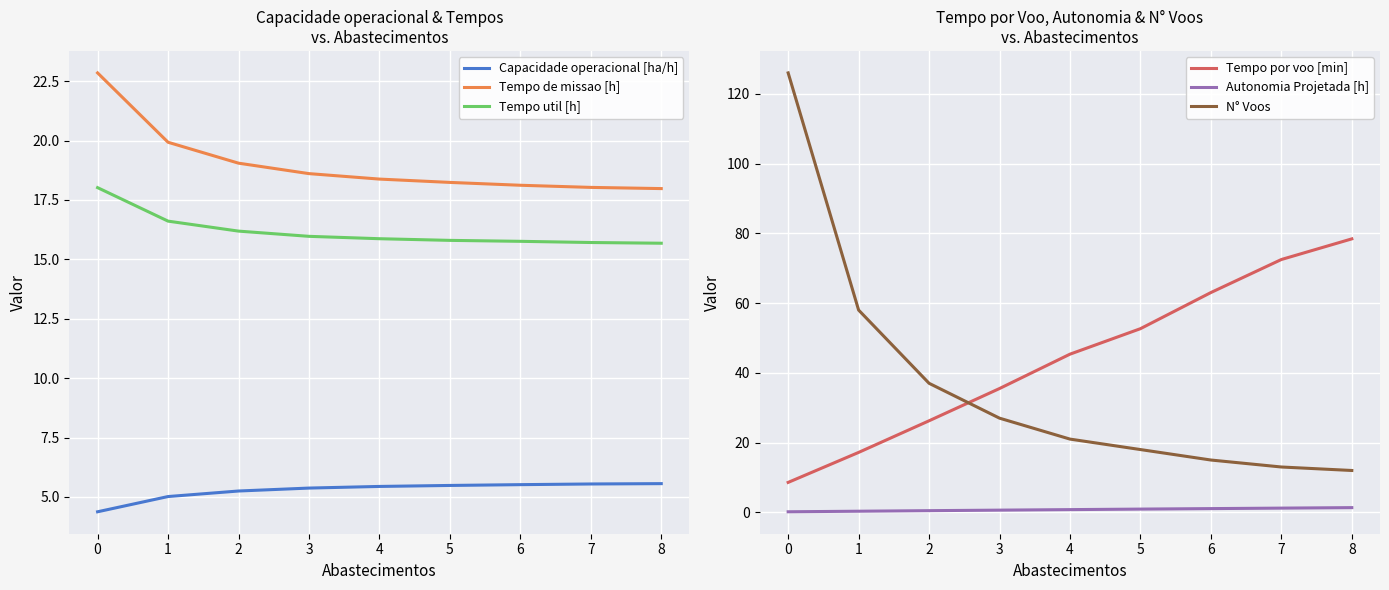

Does the chart display data point markers on the line(s)?

No